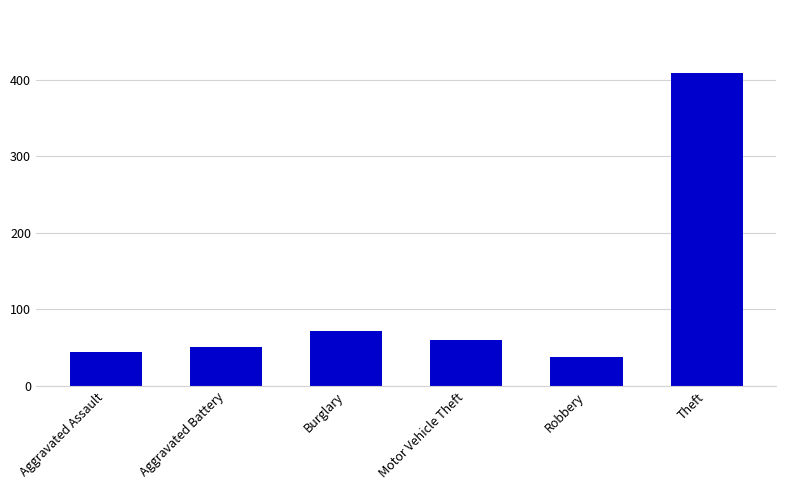

What is the sum of all values?

674